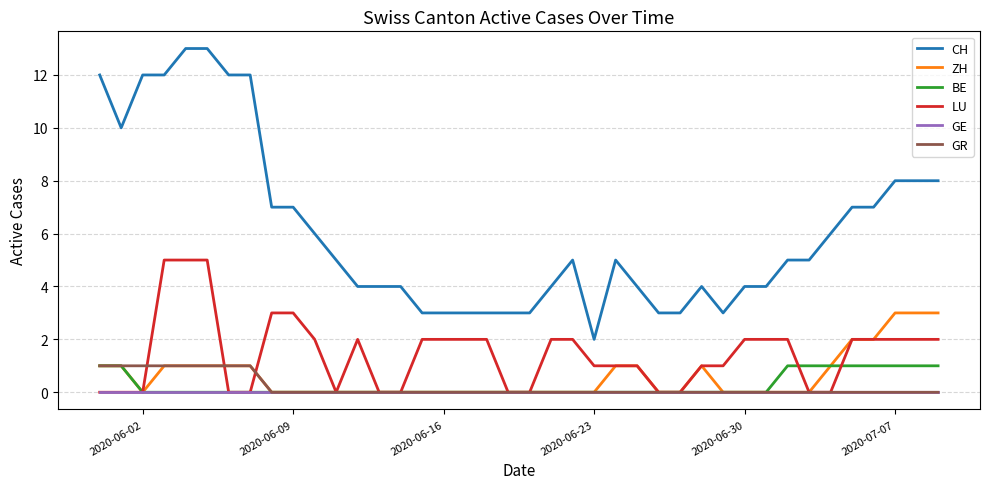

Which series has the largest total across all categories?

CH